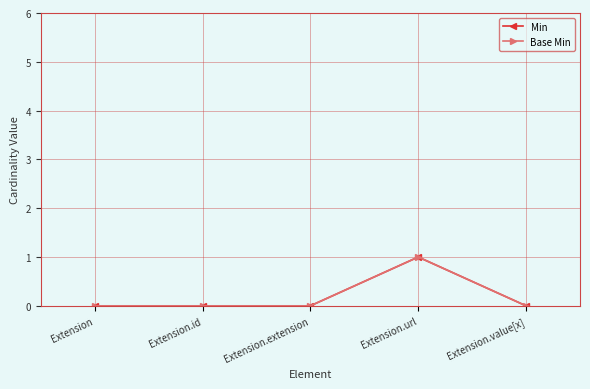

Does the chart have visible grid lines?

Yes